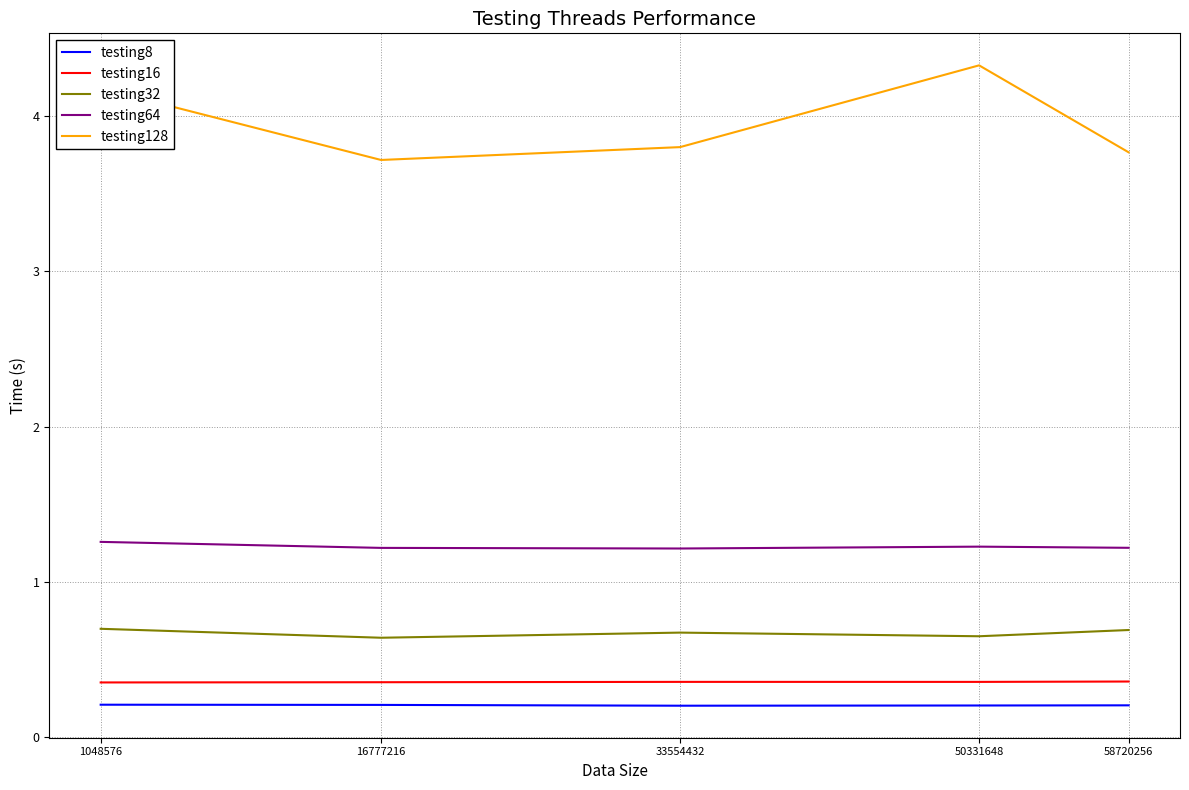

Is it true that testing32 equals 0.7 at 58720256?

True